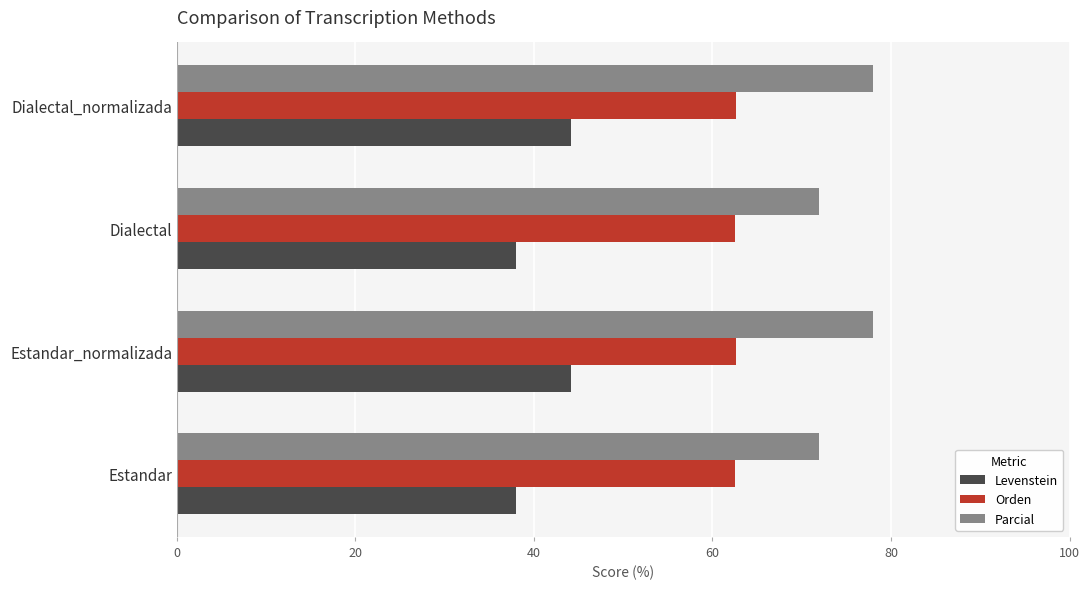

What is the difference between the highest and lowest values at Estandar_normalizada?

33.9